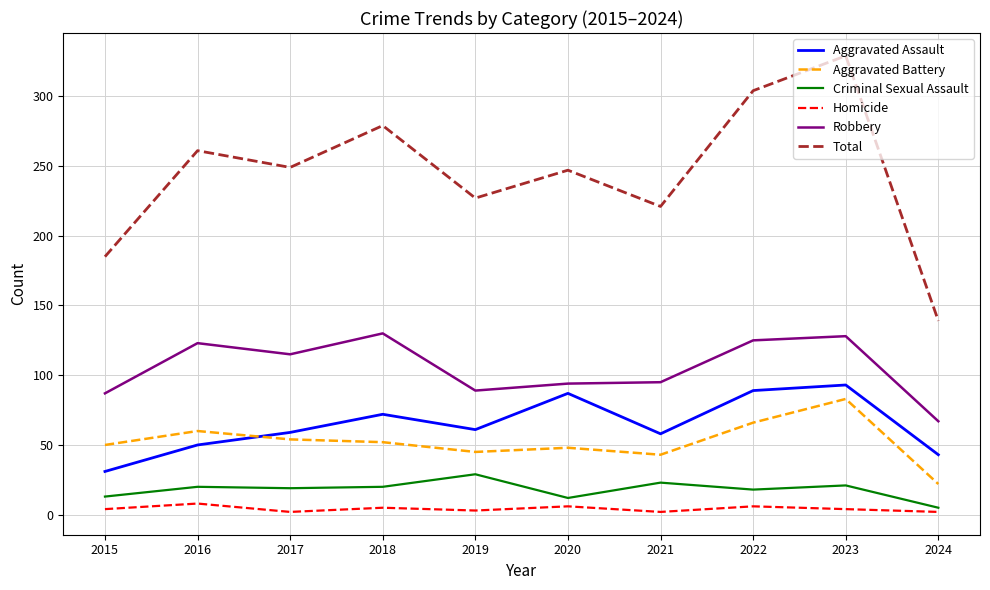

In Aggravated Assault, how many points are higher than both neighbors (excluding endpoints)?

3